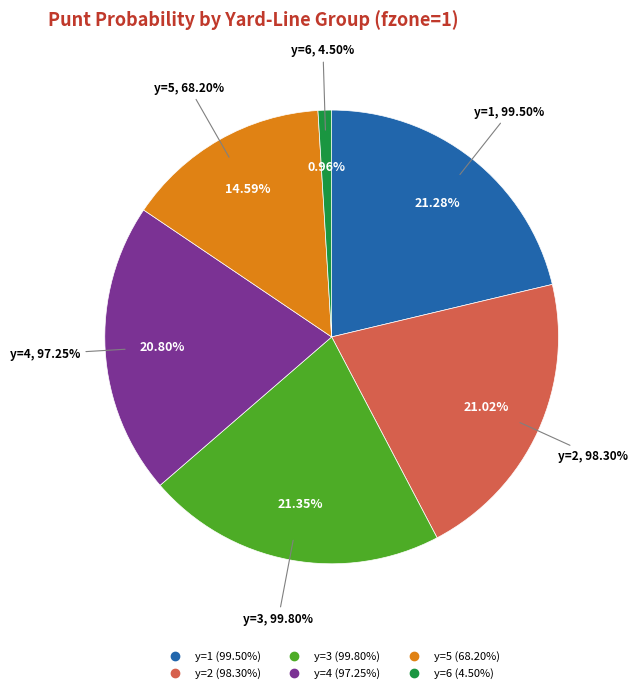

True or false: y=5 accounts for 15% of the total.

True